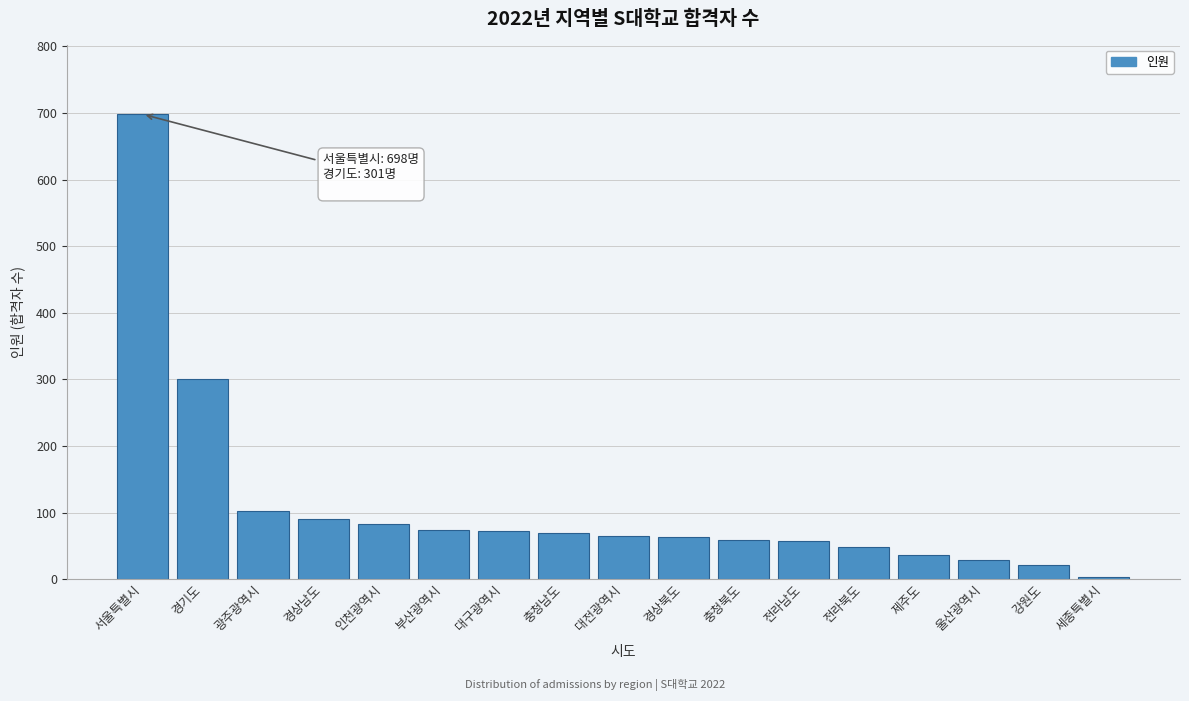

Where is the data nearest to the value 350?

경기도